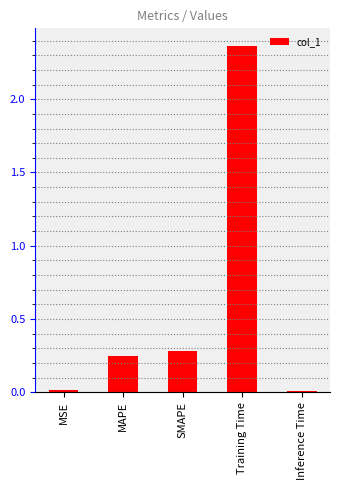

What position from the right is SMAPE?

3